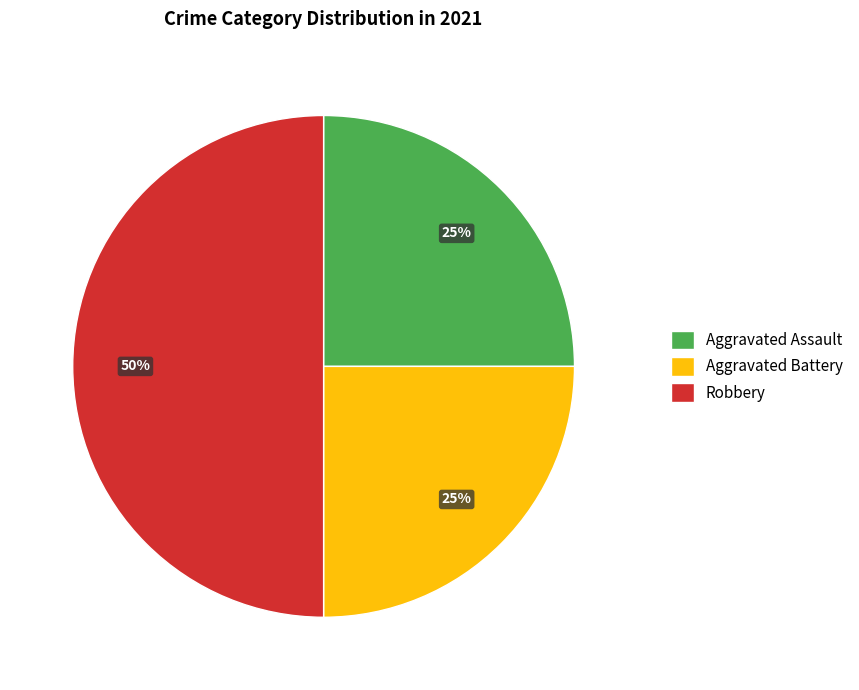

Does Aggravated Assault represent more than half of the total?

No